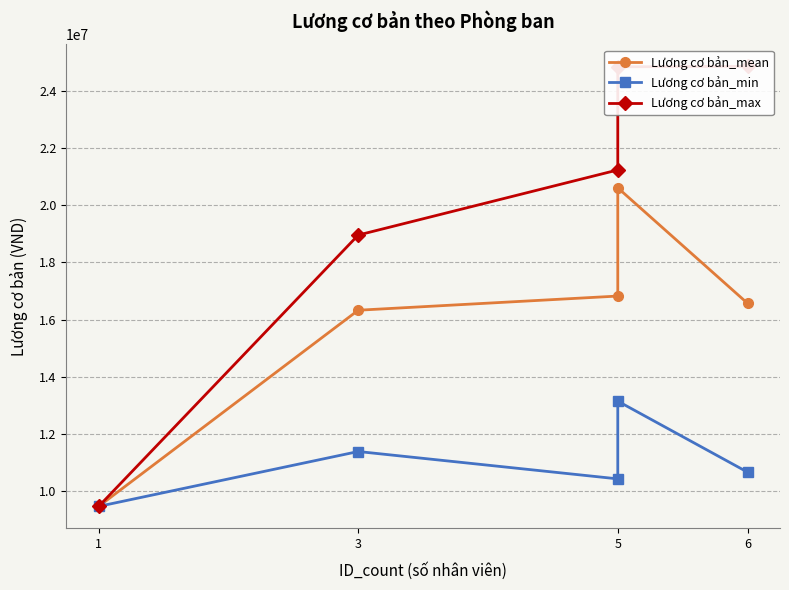

True or false: Lương cơ bản_min and Lương cơ bản_mean intersect in this chart.

False